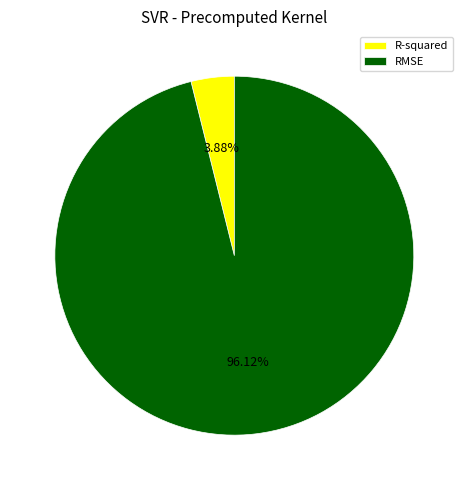

Do RMSE and R-squared together represent more than half of the pie?

Yes